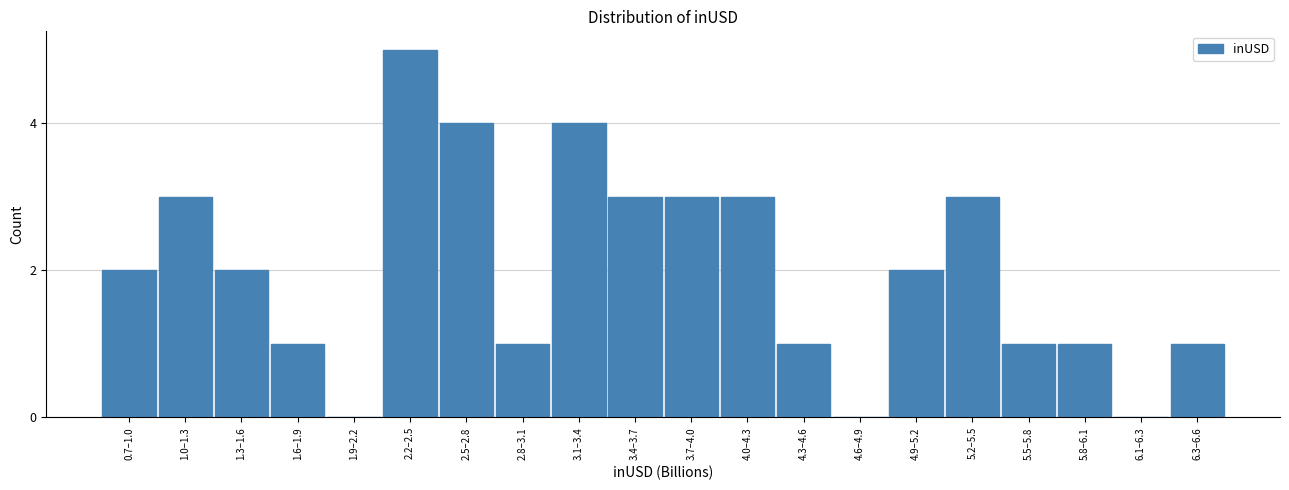

Reading right to left, extract all data points from this chart.

6.3–6.6=1	6.1–6.3=0	5.8–6.1=1	5.5–5.8=1	5.2–5.5=3	4.9–5.2=2	4.6–4.9=0	4.3–4.6=1	4.0–4.3=3	3.7–4.0=3	3.4–3.7=3	3.1–3.4=4	2.8–3.1=1	2.5–2.8=4	2.2–2.5=5	1.9–2.2=0	1.6–1.9=1	1.3–1.6=2	1.0–1.3=3	0.7–1.0=2